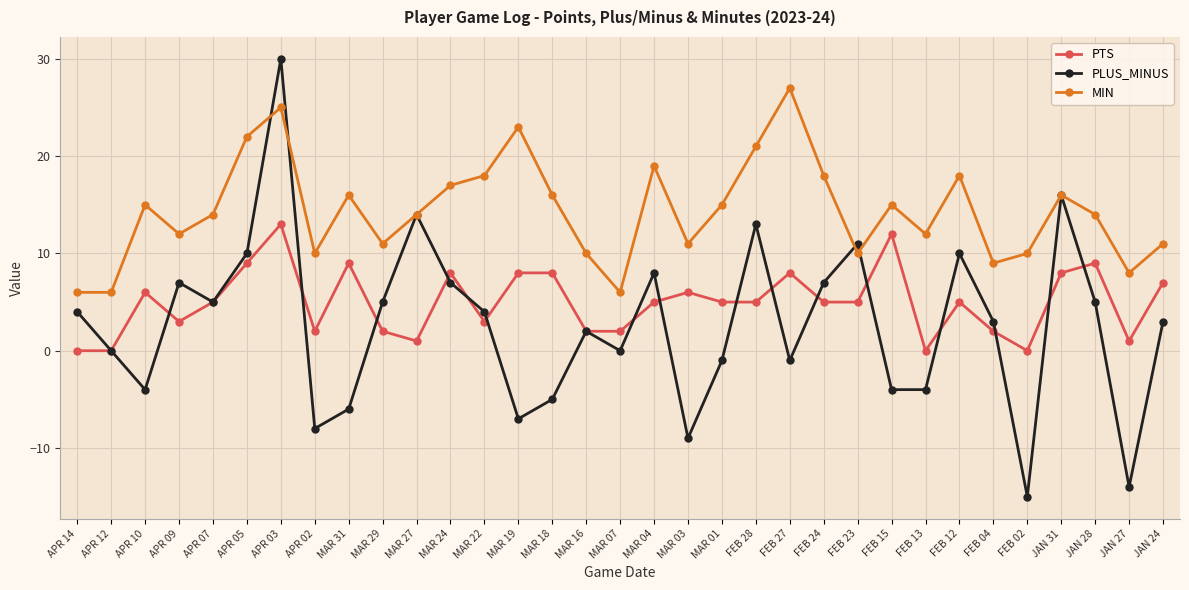

Is the value of PTS at FEB 23 greater than the value of MIN at JAN 27?

No